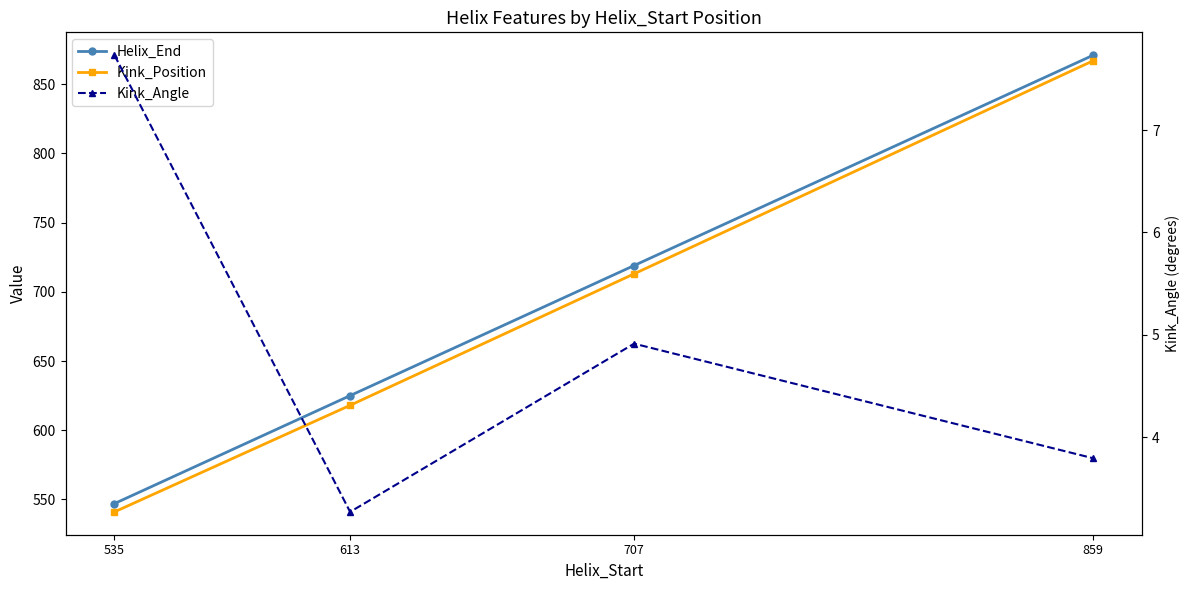

Reading left to right, what are all the values shown in this chart?

Helix_End: 535=547.0	613=625.0	707=719.0	859=871.0
Kink_Position: 535=541.0	613=618.0	707=713.0	859=867.0
Kink_Angle: 535=7.7	613=3.3	707=4.9	859=3.8